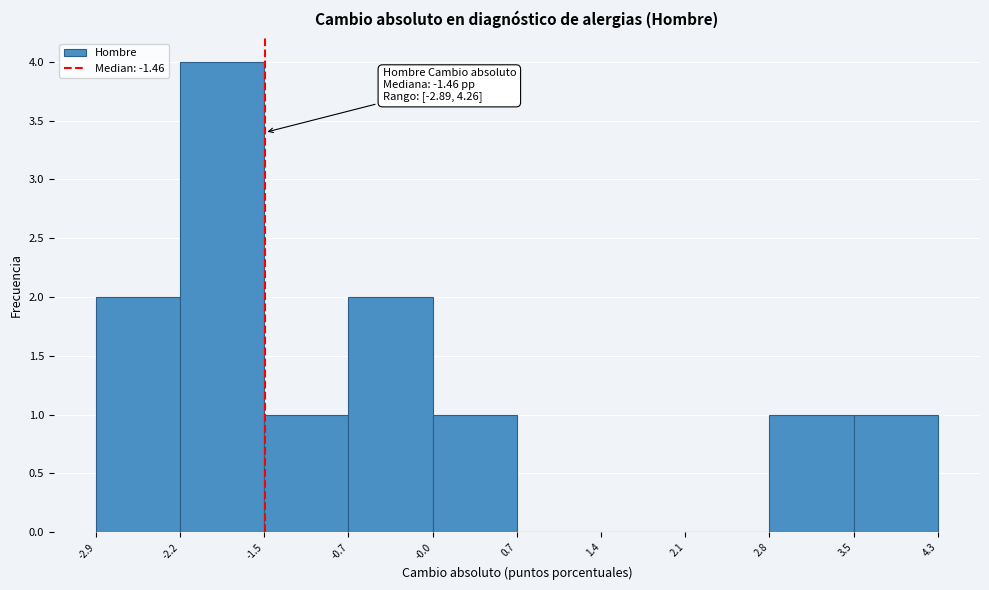

Over which range of the x-axis is the bar tallest?

-2.2 to -1.5